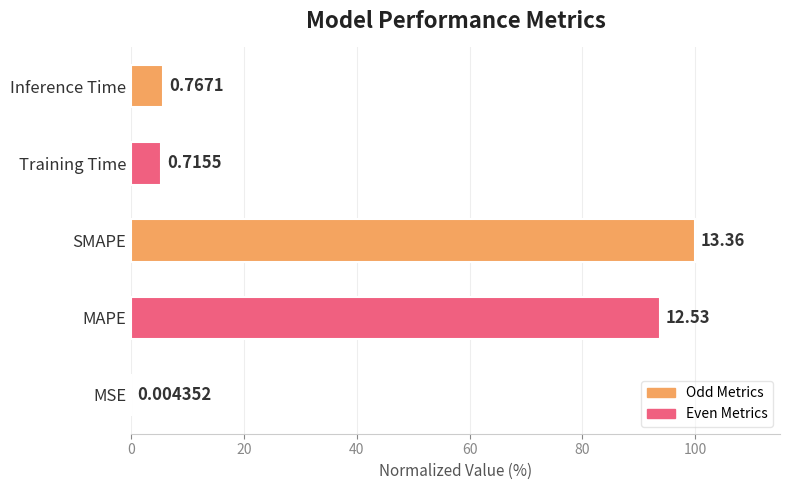

Are the bars horizontal?

Yes